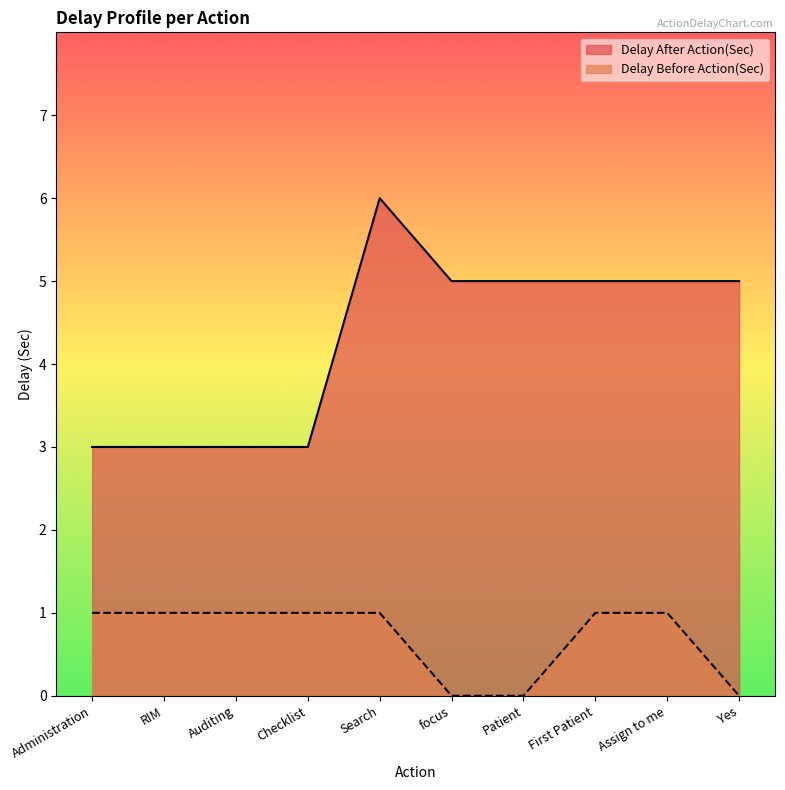

True or false: Delay Before Action(Sec) and Delay After Action(Sec) cross at least once.

False